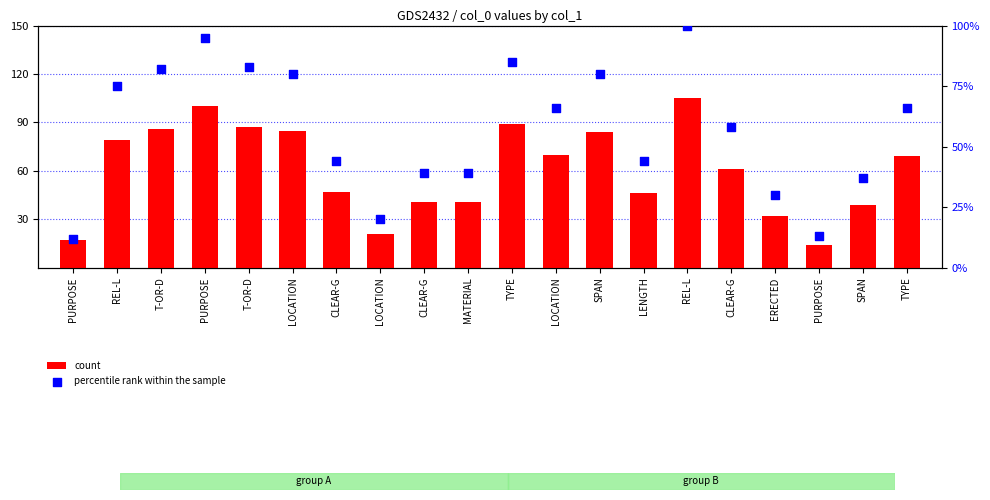

Which series contains the highest Y value?

count